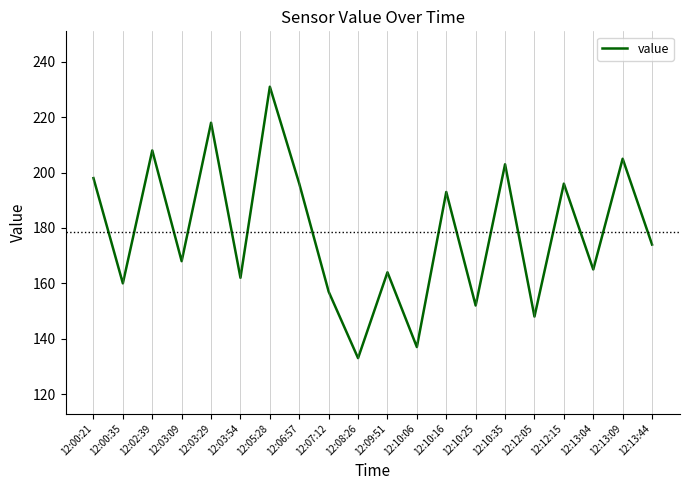

Is it true that the value at 12:03:54 is 270?

False